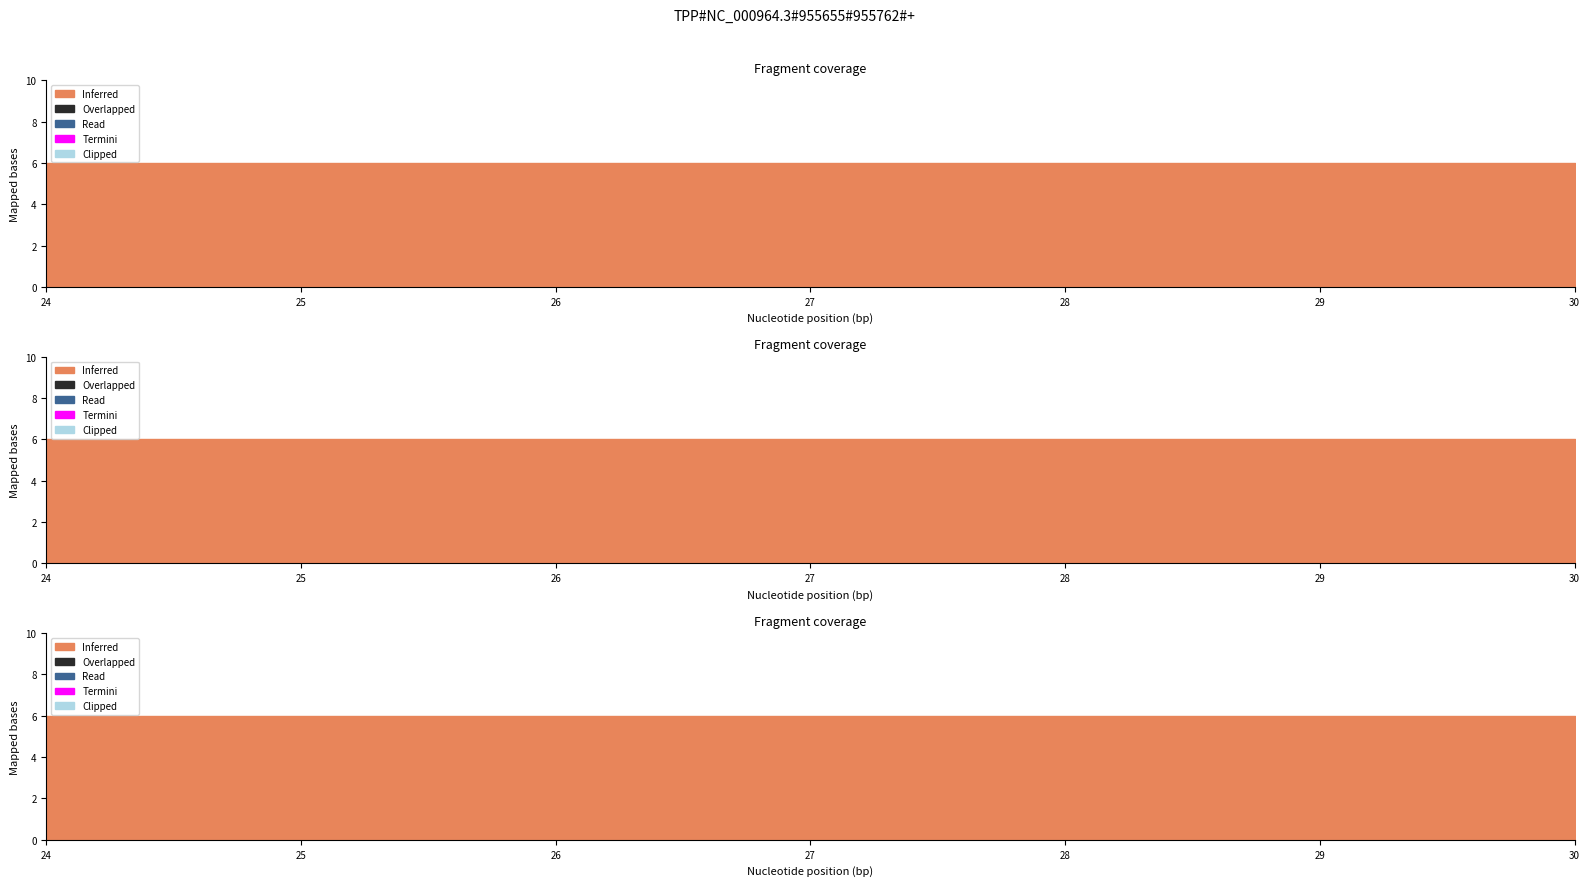

True or false: Clipped has more than 1 points higher than both neighbors.

False